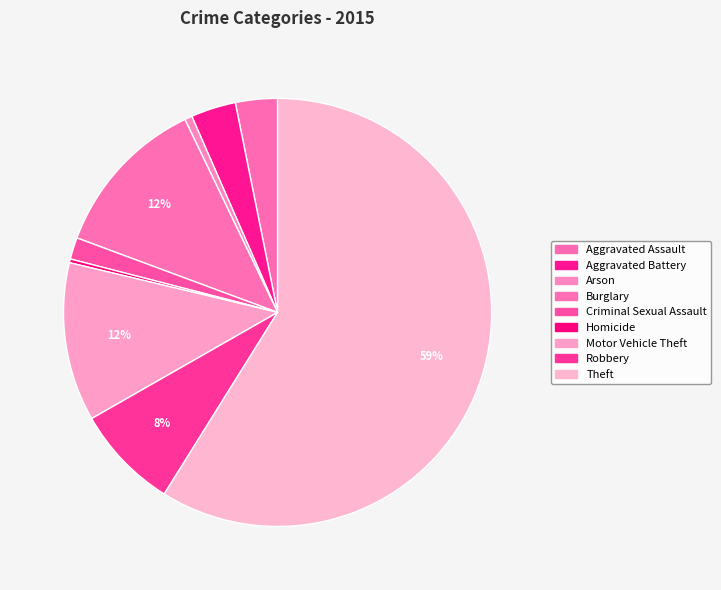

Which slice is the smallest?

Homicide